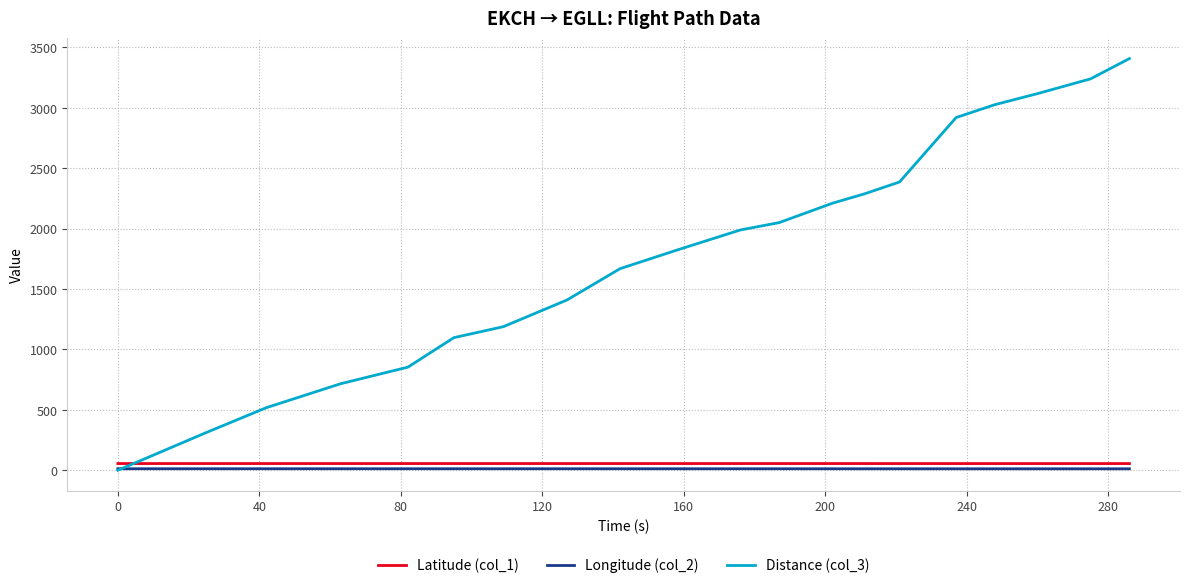

Which series has the widest spread of values?

Distance (col_3)